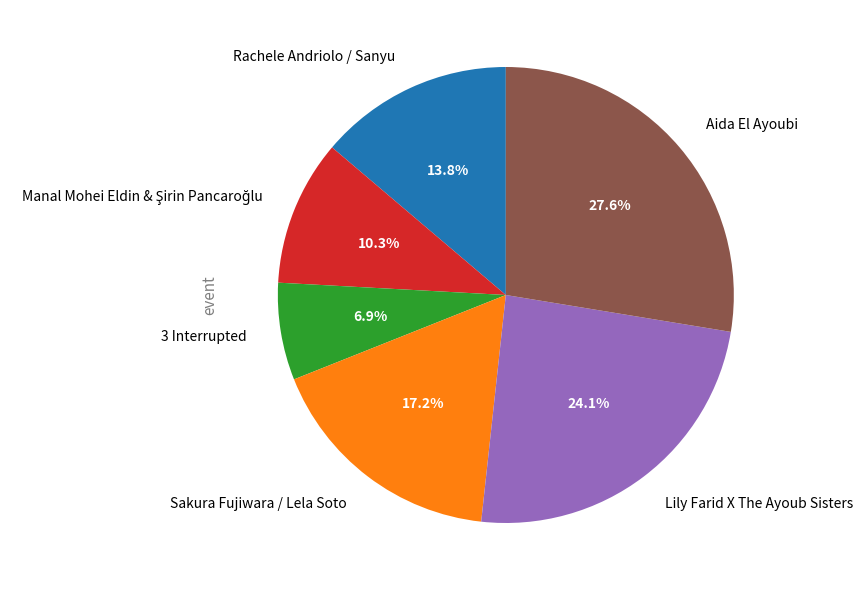

Is there a majority slice in this chart?

No